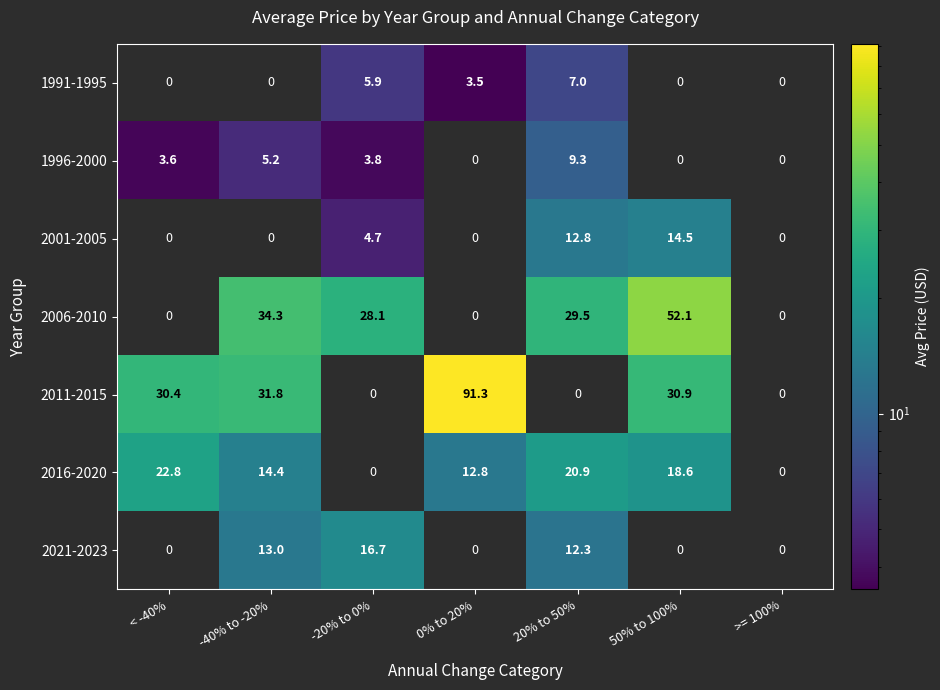

What is the total value across all series at 0% to 20%?

107.6